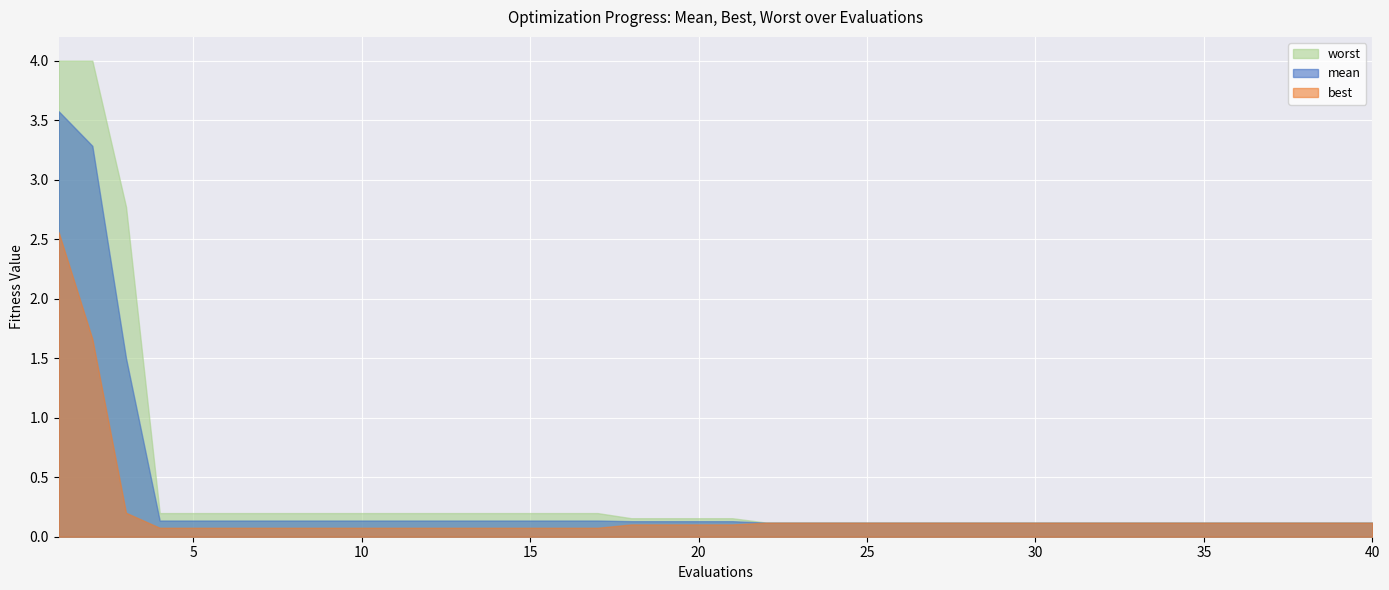

What is the maximum value for best?

2.6